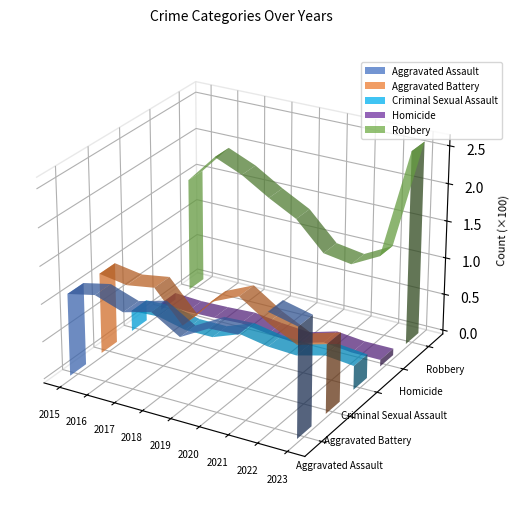

Reading left to right, list all the values displayed in this chart.

Aggravated Assault: 110	118	105	115	92	113	115	154	145
Aggravated Battery: 108	102	108	67	108	125	100	81	92
Criminal Sexual Assault: 28	30	21	21	35	28	26	36	32
Homicide: 9	7	8	10	5	2	13	9	9
Robbery: 154	194	178	155	135	97	91	111	259